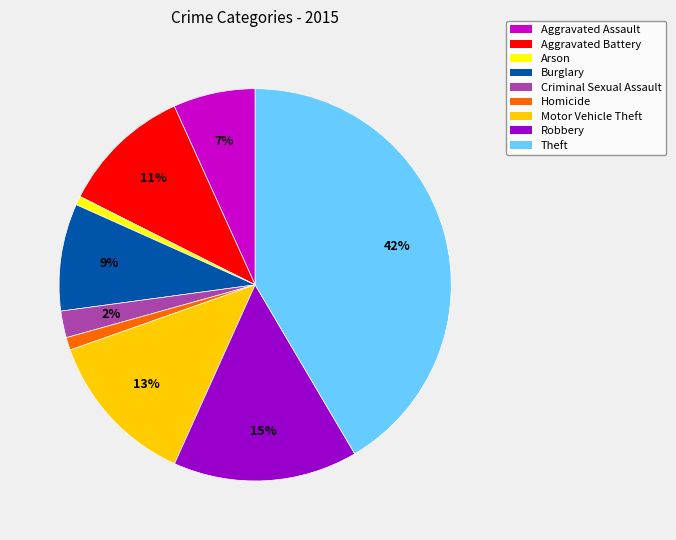

To the nearest percent, what portion does Arson represent?

1%